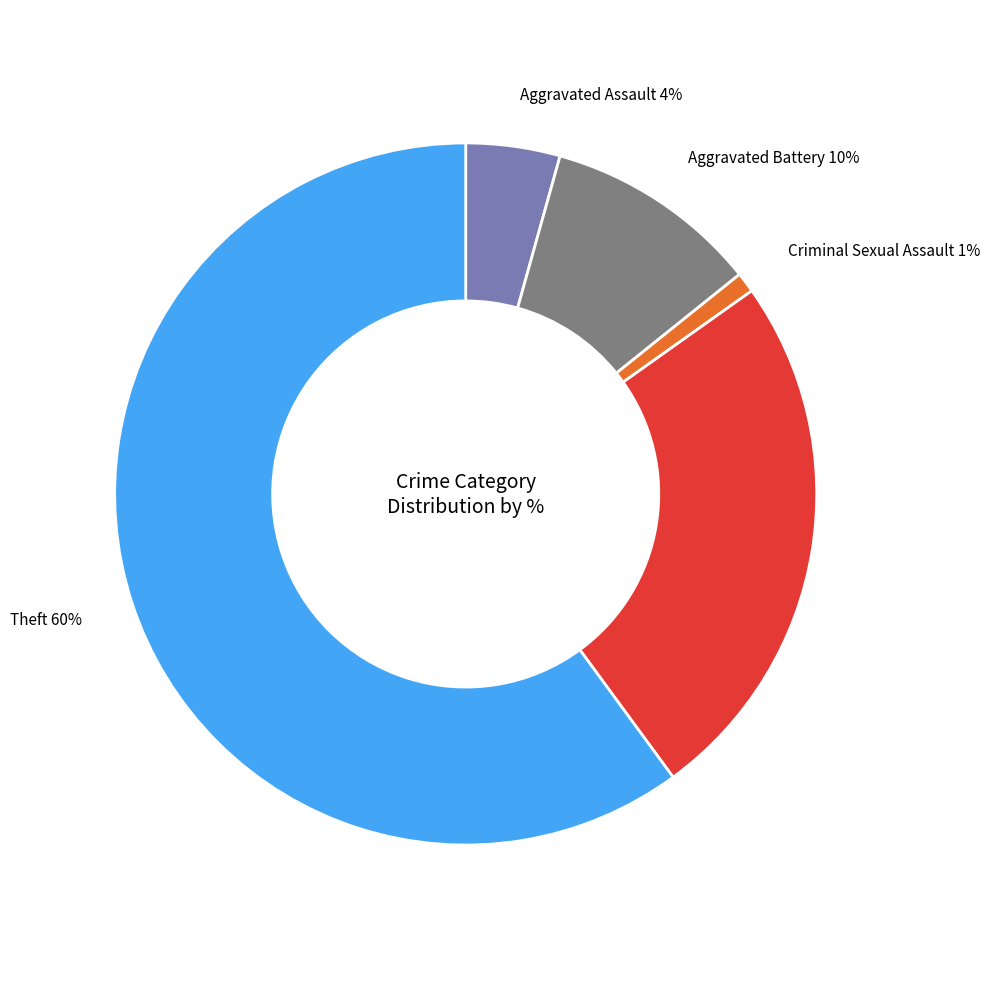

Between Aggravated Battery and Robbery, which is larger?

Robbery